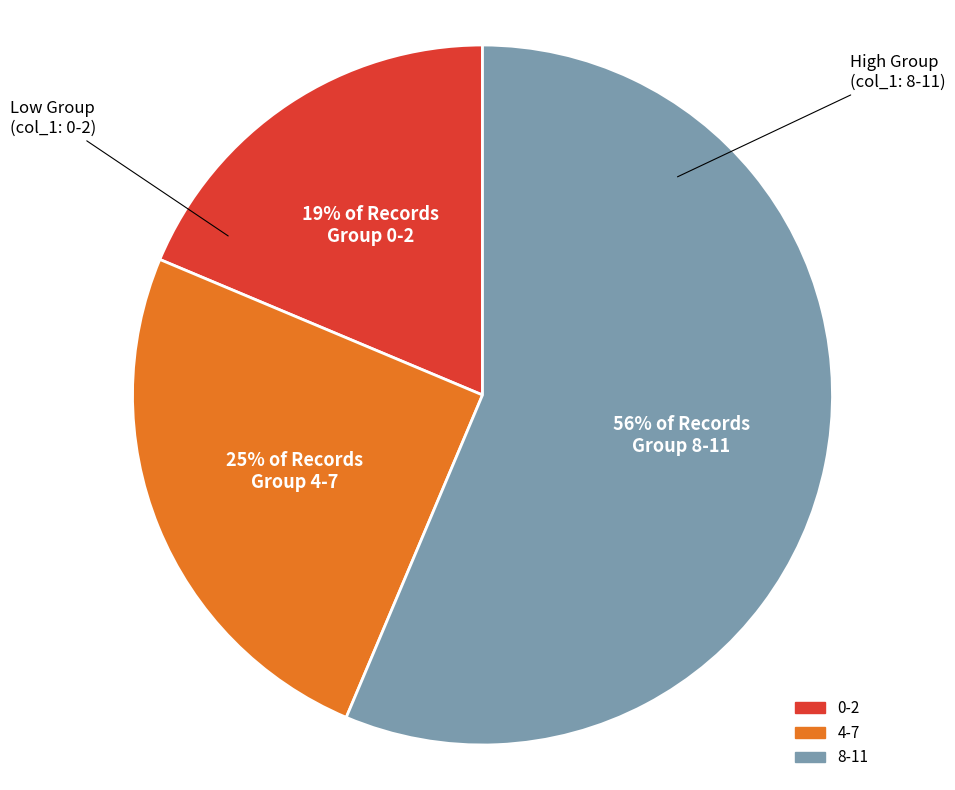

Does 4-7 account for over 50% of the chart?

No